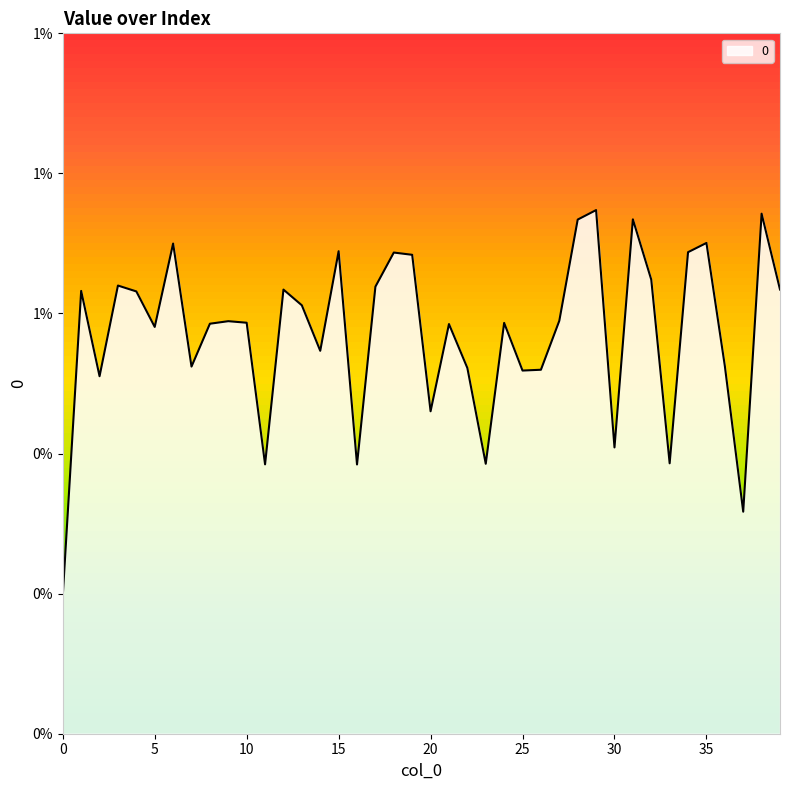

The chart shows a value of 0.0 at 3. True or false?

True